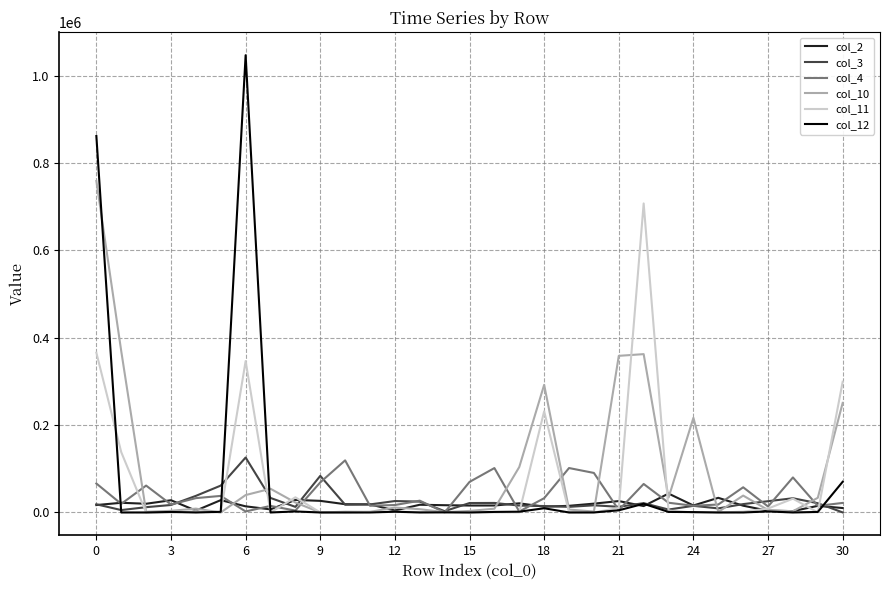

Which series has the widest spread of values?

col_12